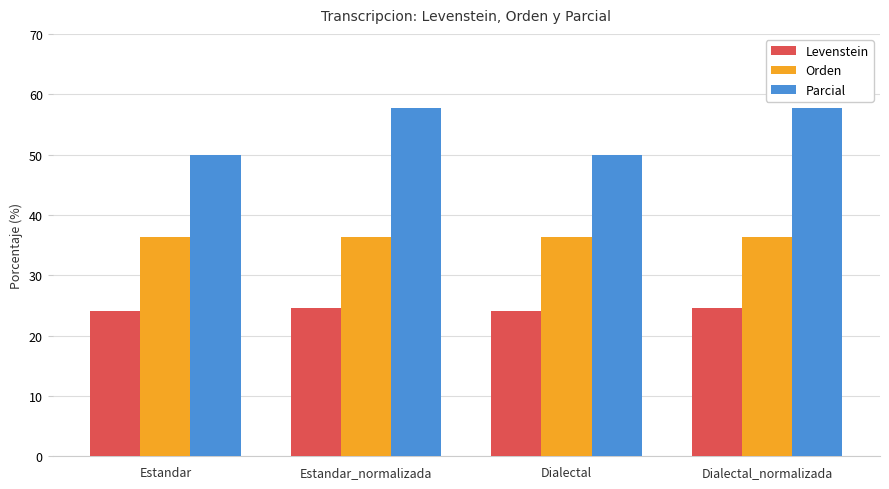

The value of Parcial at Estandar_normalizada is 84.1. True or false?

False